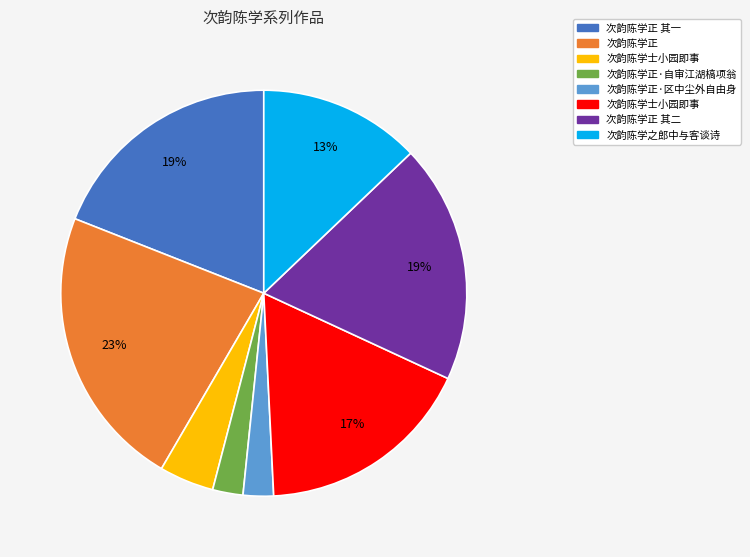

Is there any slice that represents more than half of the pie?

No